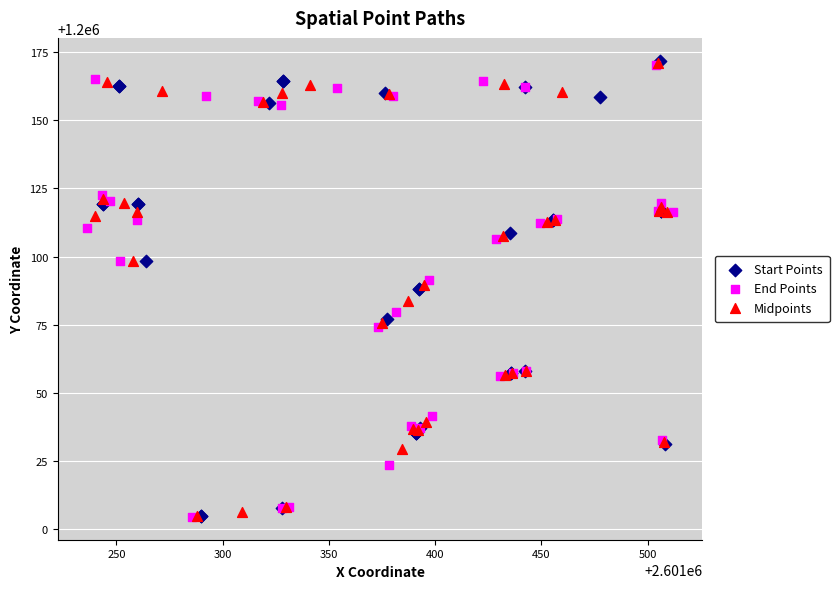

What are all the series names shown in the legend?

Start Points, End Points, Midpoints